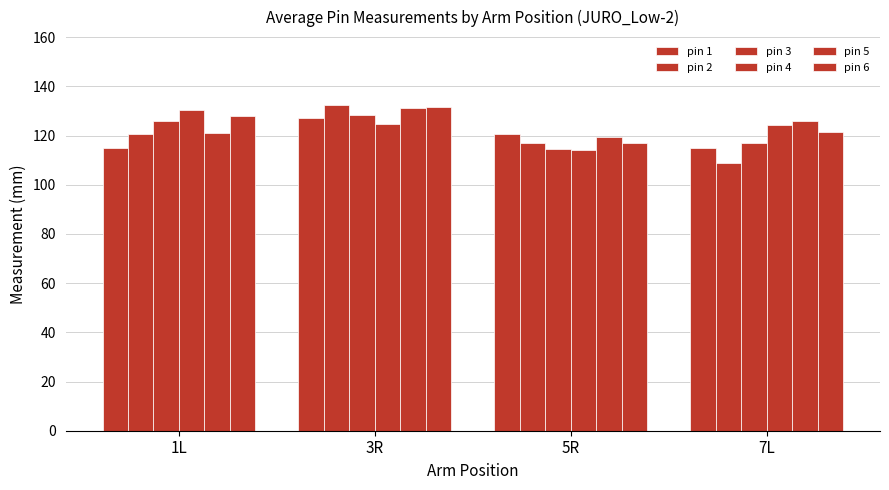

Reading right to left, transcribe all the data shown in this chart.

pin 1: 7L=115.0	5R=120.7	3R=127.3	1L=114.8
pin 2: 7L=108.9	5R=117.2	3R=132.2	1L=120.6
pin 3: 7L=117.0	5R=114.7	3R=128.4	1L=126.0
pin 4: 7L=124.4	5R=114.0	3R=124.8	1L=130.3
pin 5: 7L=125.8	5R=119.3	3R=131.1	1L=120.8
pin 6: 7L=121.4	5R=116.9	3R=131.4	1L=127.8